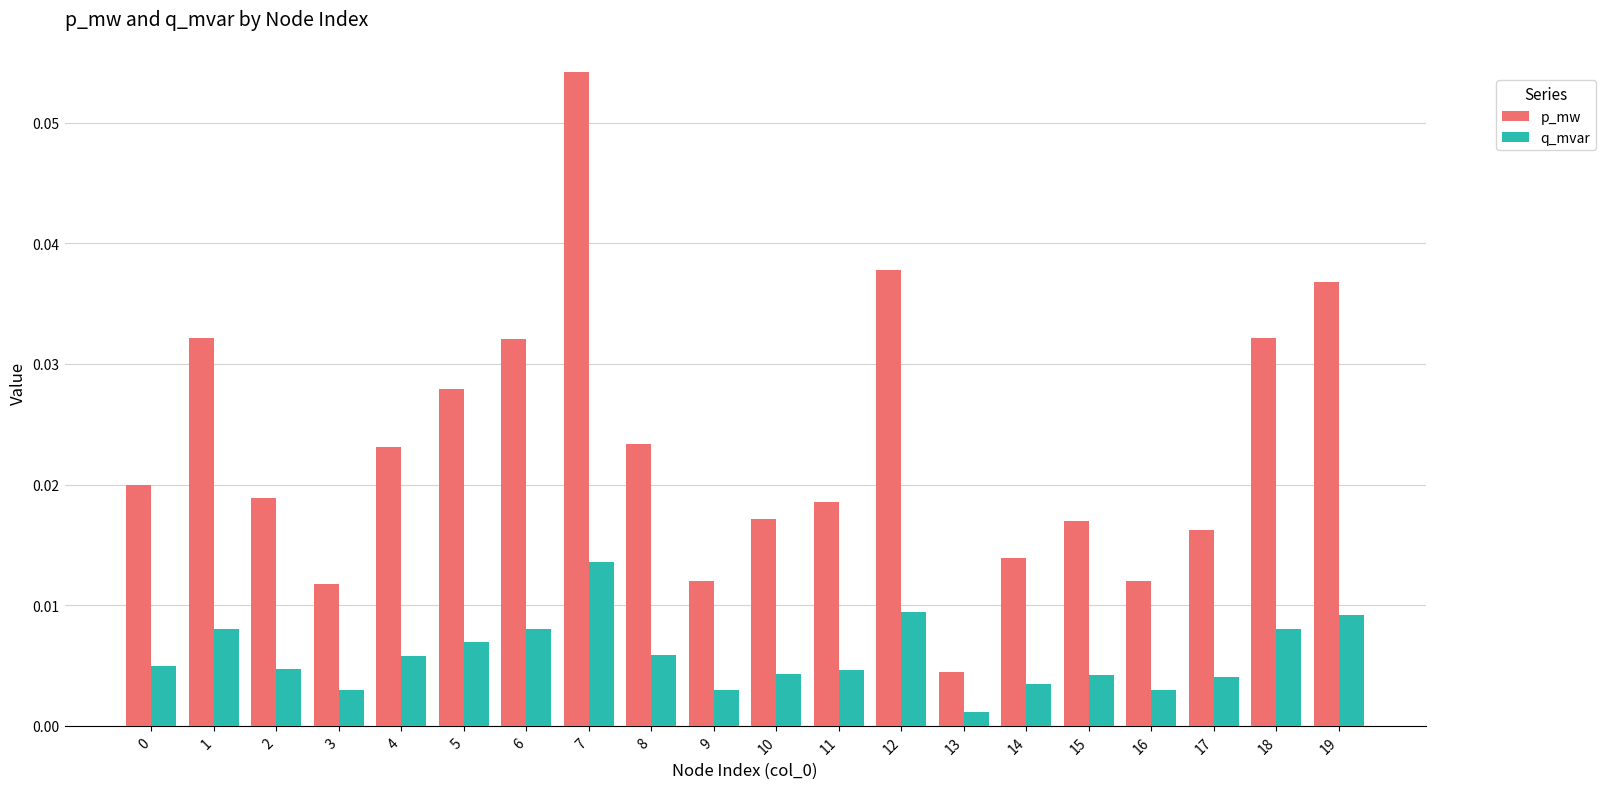

At which category does the chart reach its peak across all series?

7